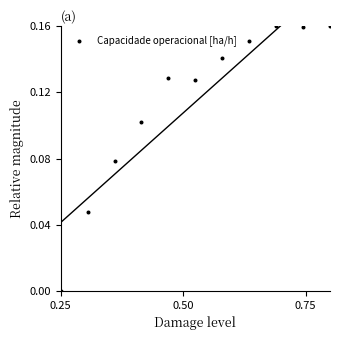

What is the range of X values (max minus min)?

0.6